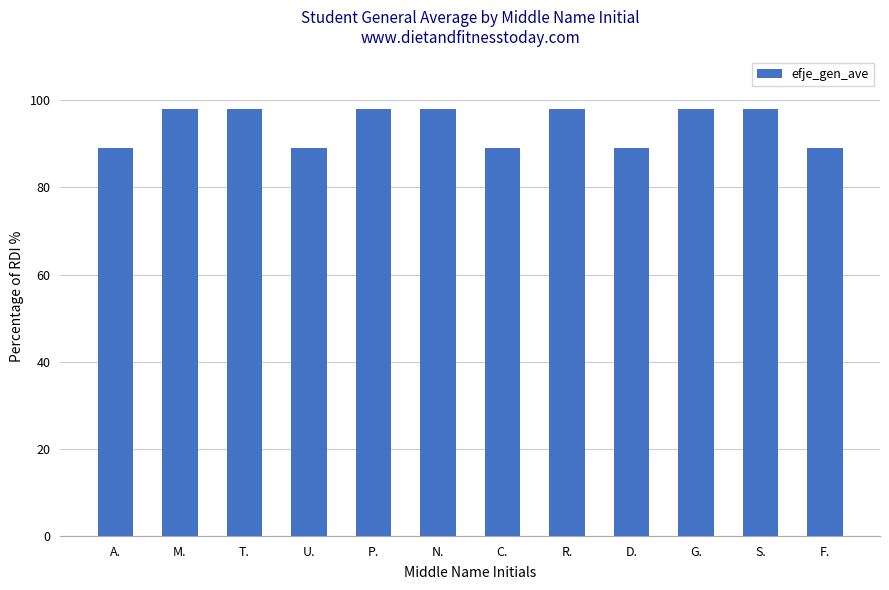

What is the difference between the second highest and second lowest values?

9